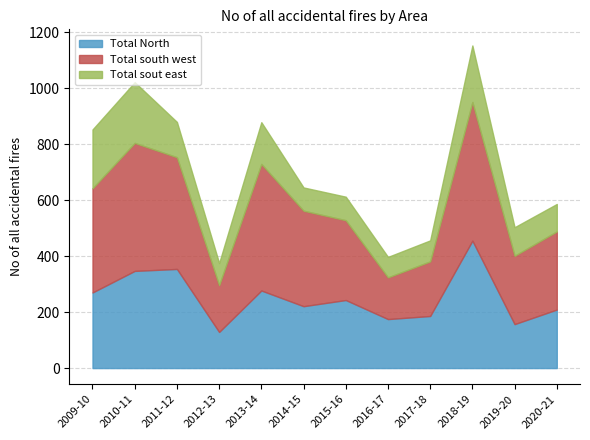

At which category does the chart reach its peak across all series?

2018-19